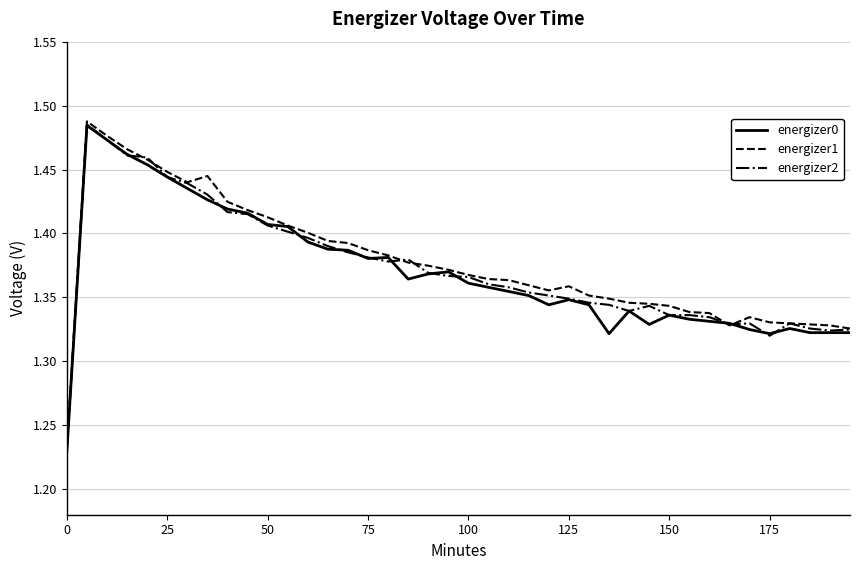

Which series has the widest spread of values?

energizer1